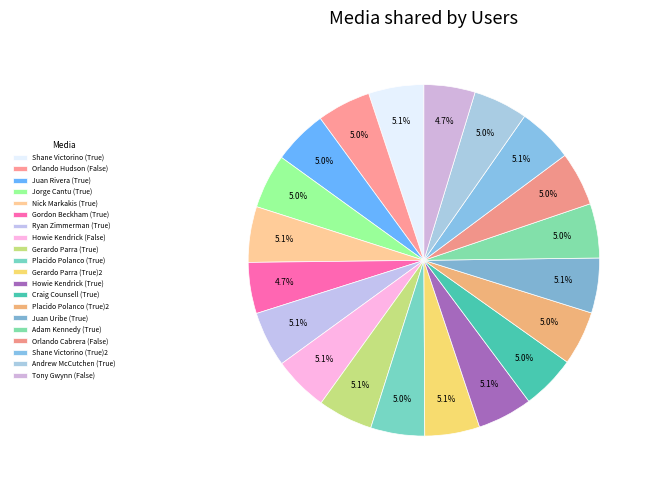

How many segments does this pie chart have?

20